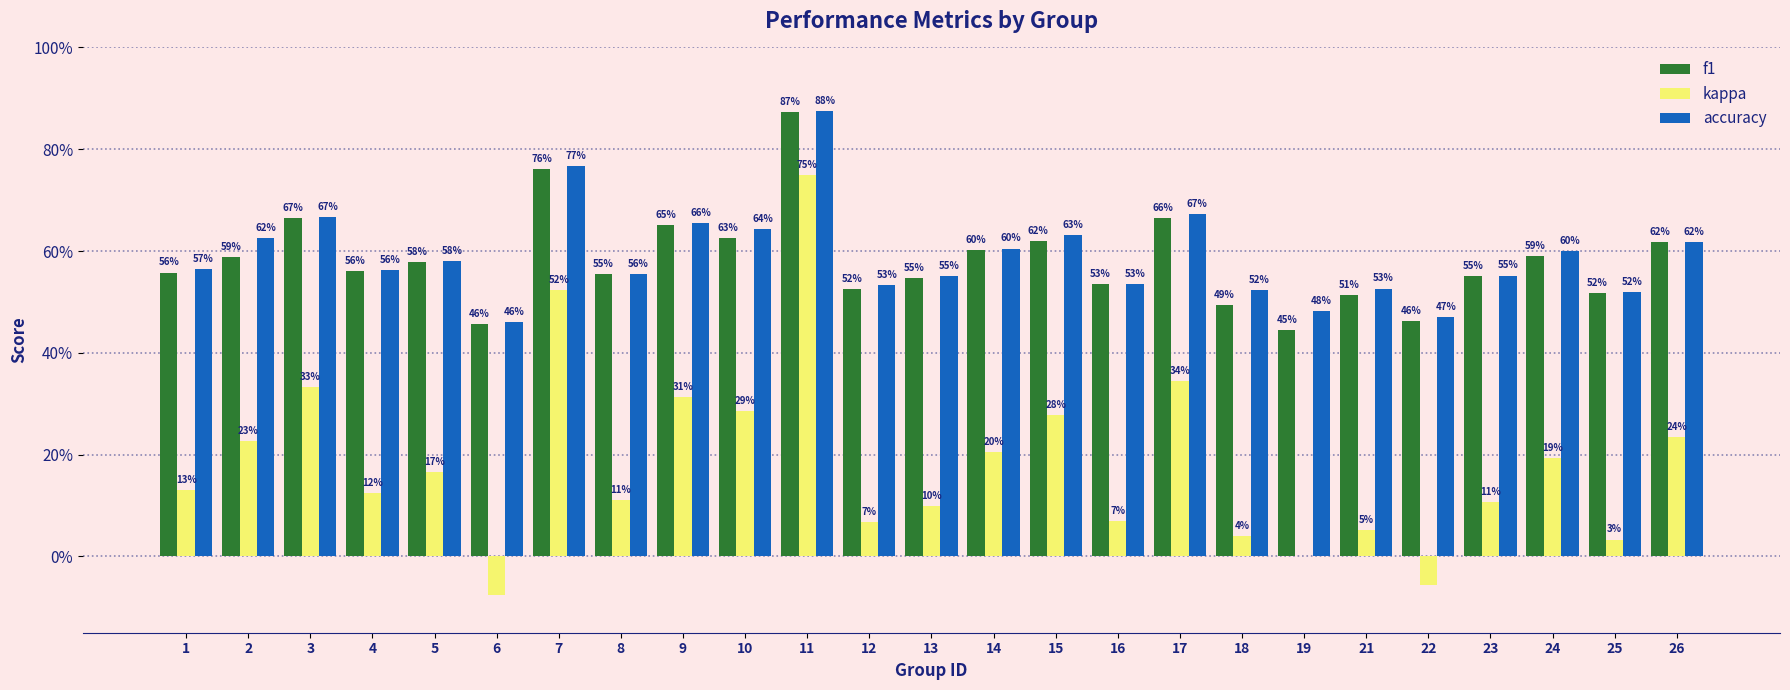

At which label is f1 closest to 0?

19